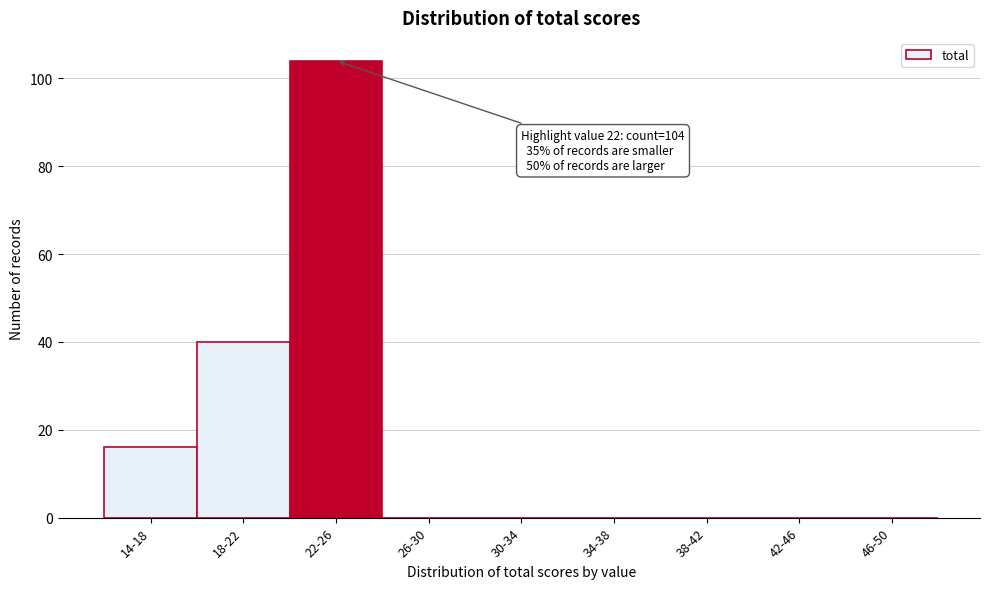

Reading right to left, extract all data points from this chart.

46-50=0	42-46=0	38-42=0	34-38=0	30-34=0	26-30=0	22-26=104	18-22=40	14-18=16